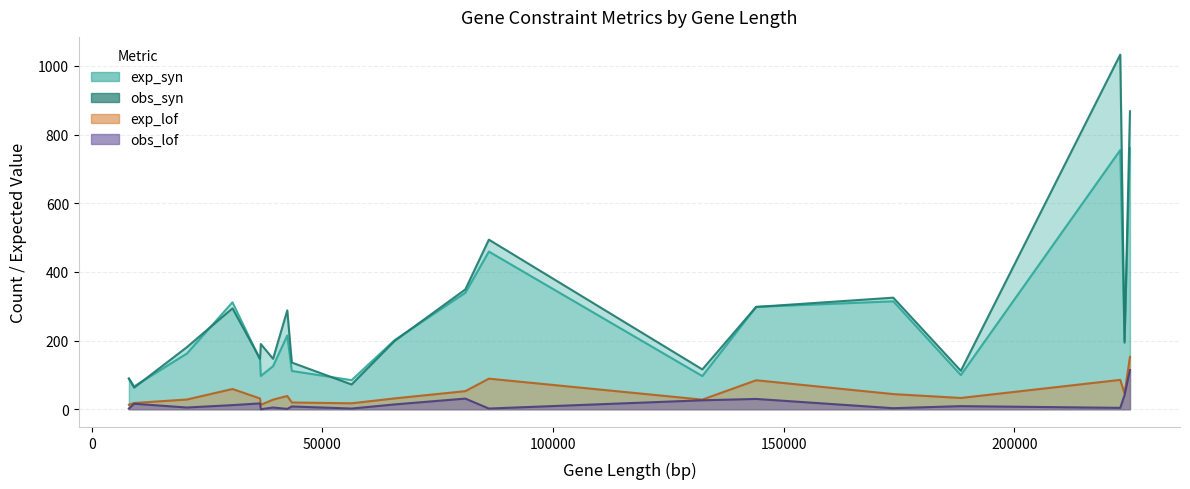

What are all the series names shown in the legend?

exp_lof, exp_syn, obs_lof, obs_syn